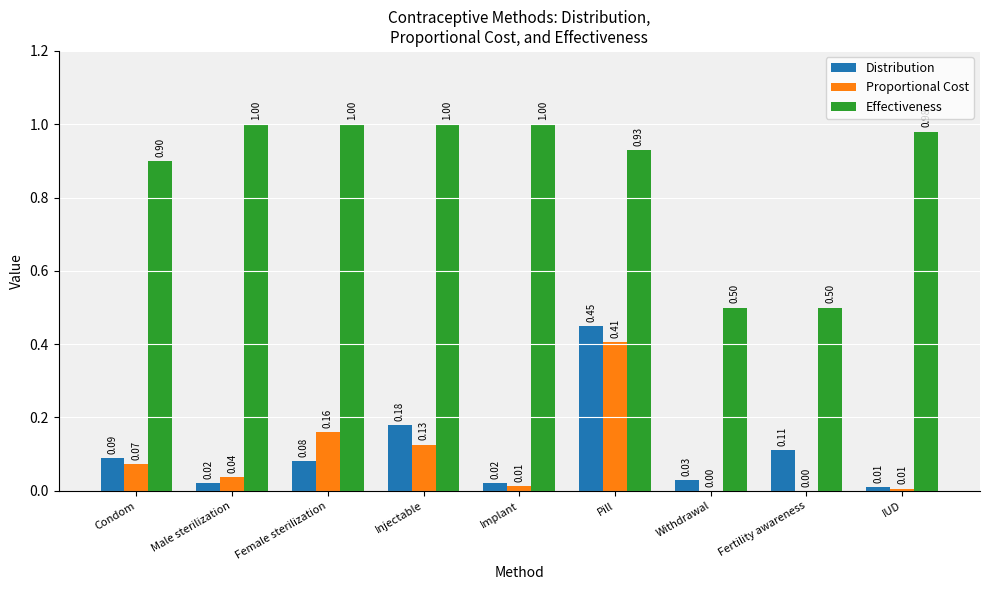

Is the value of Effectiveness at Female sterilization greater than the value of Proportional Cost at Condom?

Yes